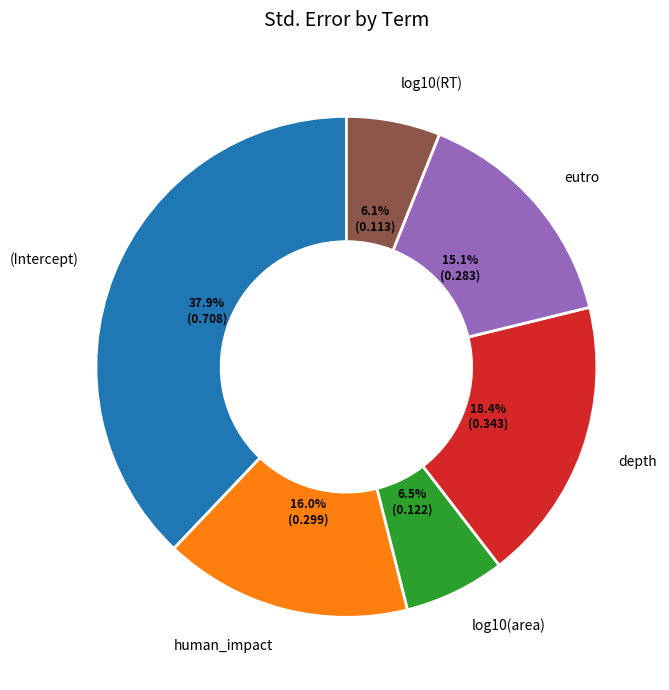

To the nearest percent, what is the difference between the largest and smallest slice percentages?

32%